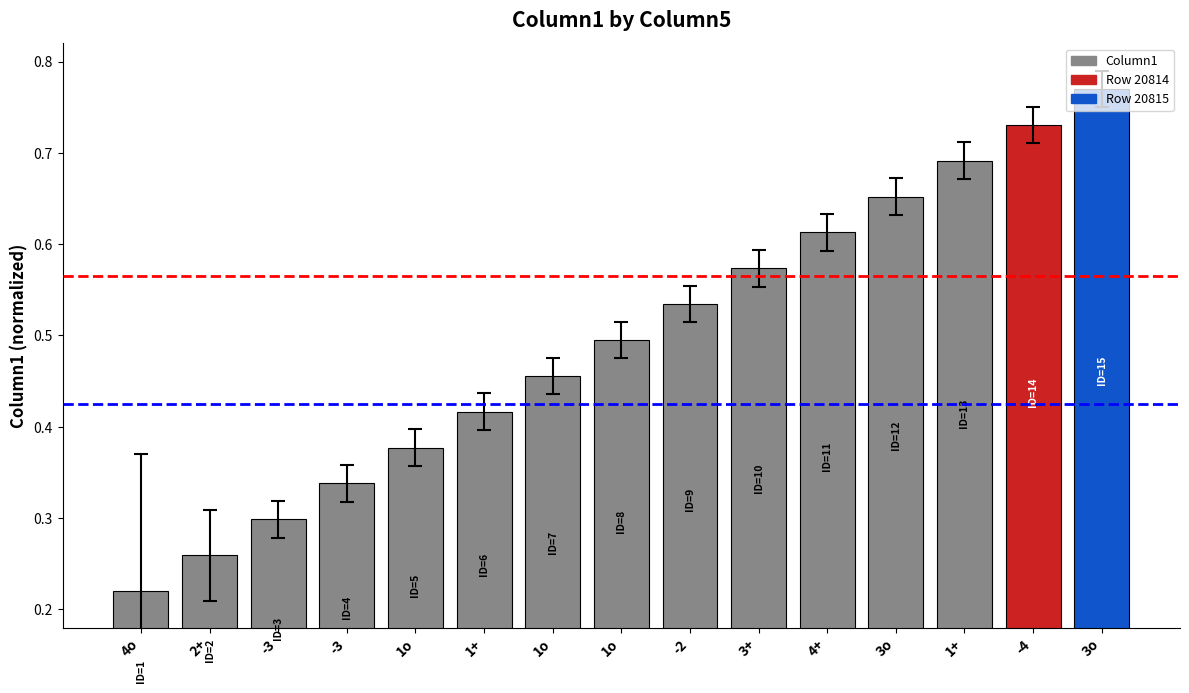

Count the number of data series in this chart.

1